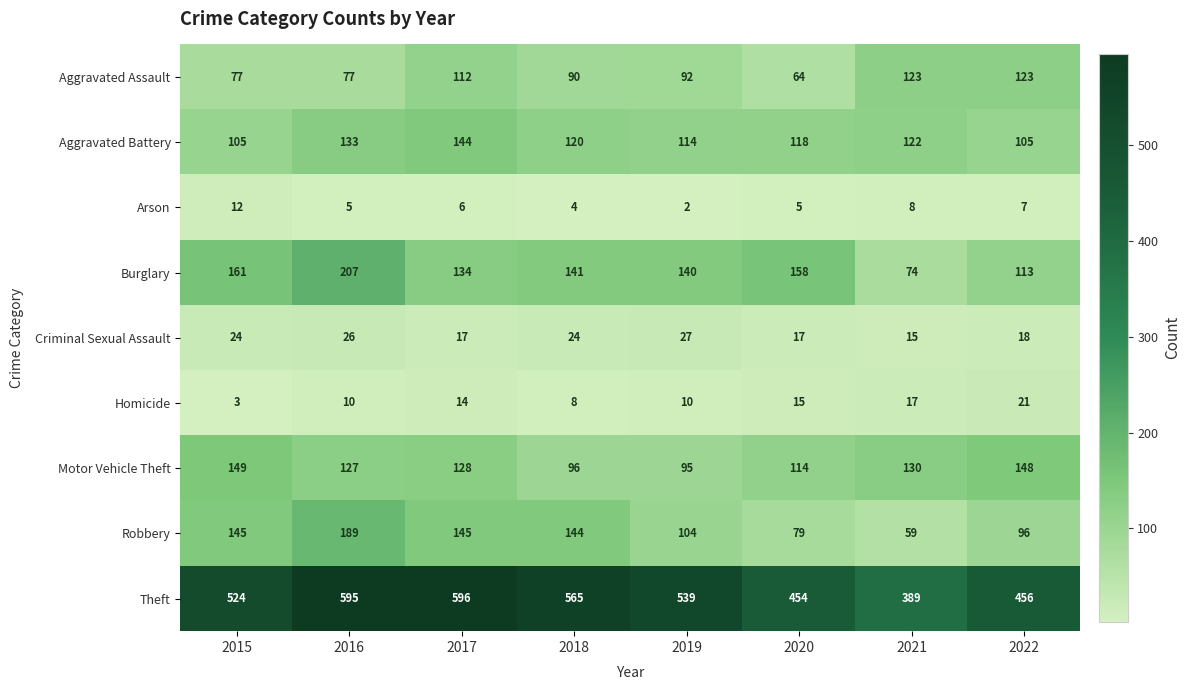

What is the maximum value for Arson?

12